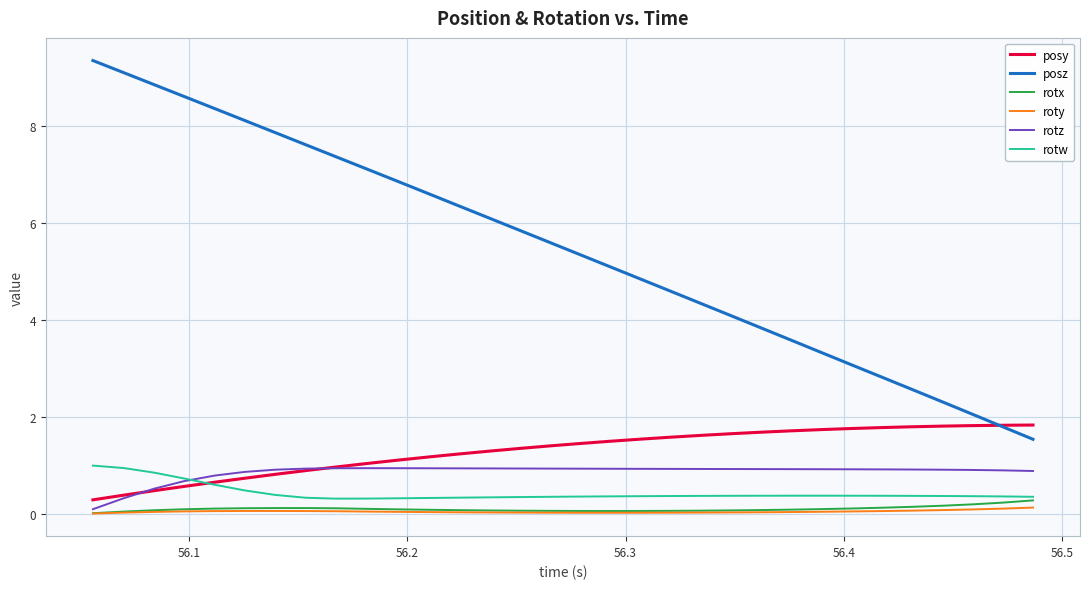

Which series has the largest total across all categories?

posz